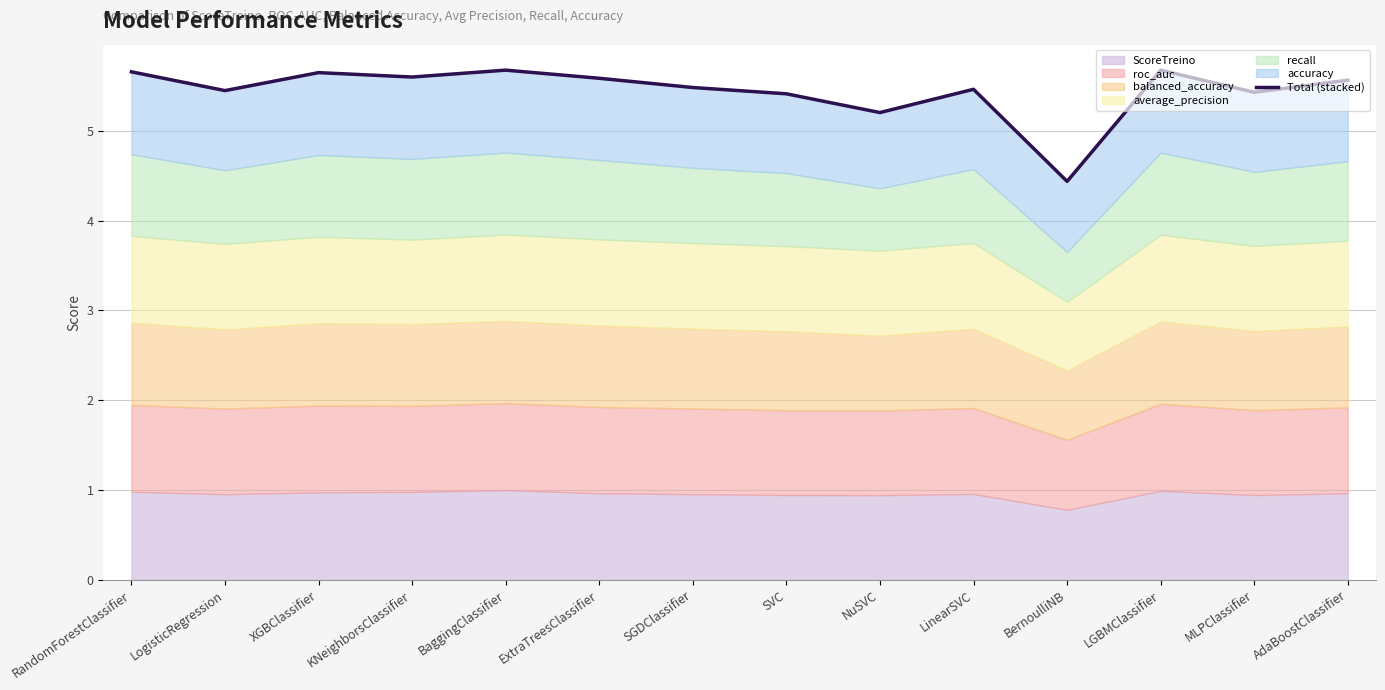

Which has a higher value, LGBMClassifier or LinearSVC?

LGBMClassifier